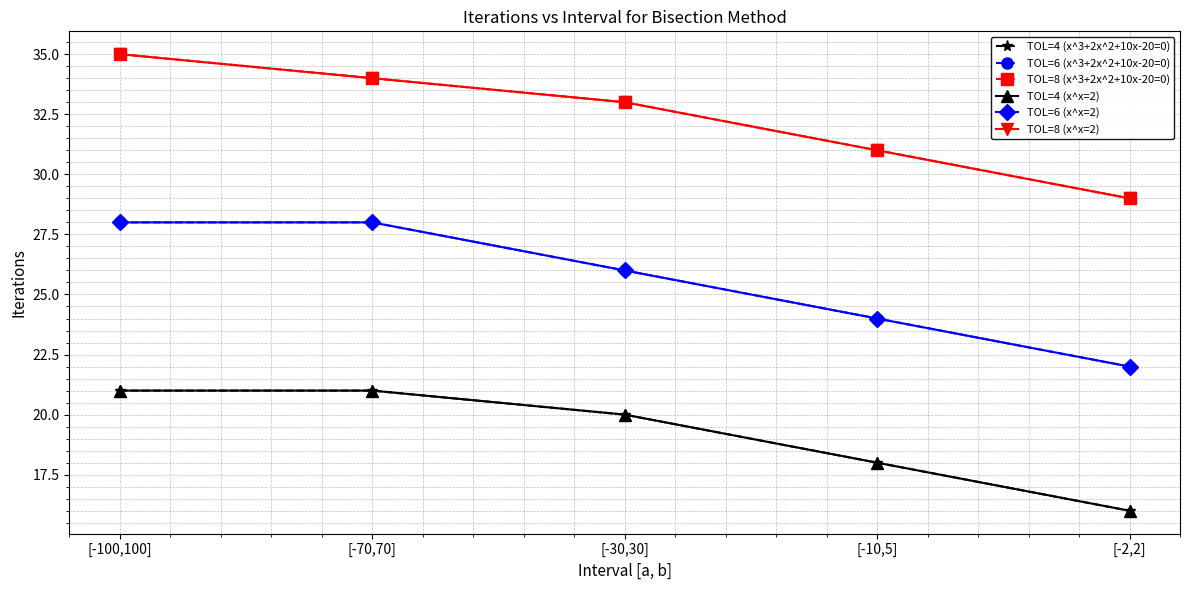

Reading left to right, extract all data points from this chart.

TOL=4 (x^3+2x^2+10x-20=0): [-100,100]=21	[-70,70]=21	[-30,30]=20	[-10,5]=18	[-2,2]=16
TOL=6 (x^3+2x^2+10x-20=0): [-100,100]=28	[-70,70]=28	[-30,30]=26	[-10,5]=24	[-2,2]=22
TOL=8 (x^3+2x^2+10x-20=0): [-100,100]=35	[-70,70]=34	[-30,30]=33	[-10,5]=31	[-2,2]=29
TOL=4 (x^x=2): [-100,100]=21	[-70,70]=21	[-30,30]=20	[-10,5]=18	[-2,2]=16
TOL=6 (x^x=2): [-100,100]=28	[-70,70]=28	[-30,30]=26	[-10,5]=24	[-2,2]=22
TOL=8 (x^x=2): [-100,100]=35	[-70,70]=34	[-30,30]=33	[-10,5]=31	[-2,2]=29